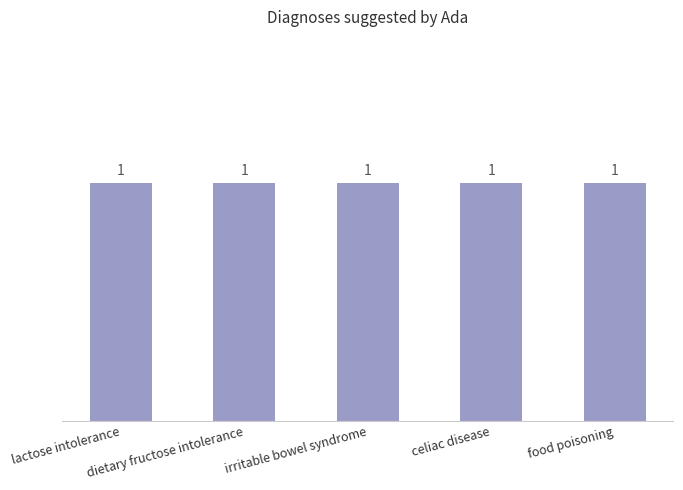

How many distinct data groups are displayed?

1